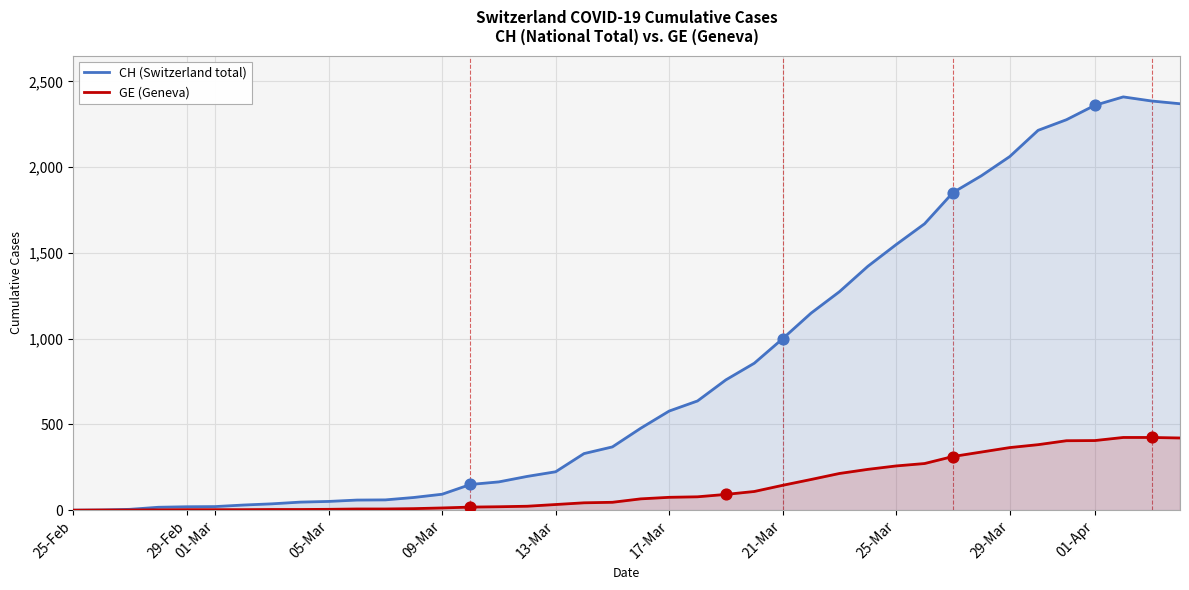

Which series has the largest total across all categories?

CH (Switzerland total)